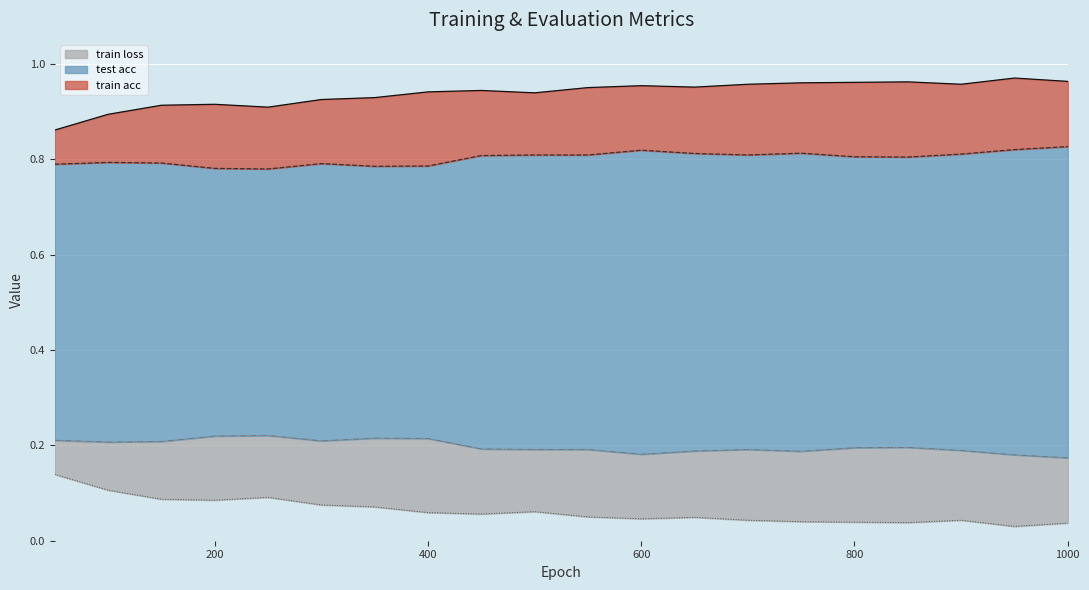

Which series has the widest spread of values?

train acc